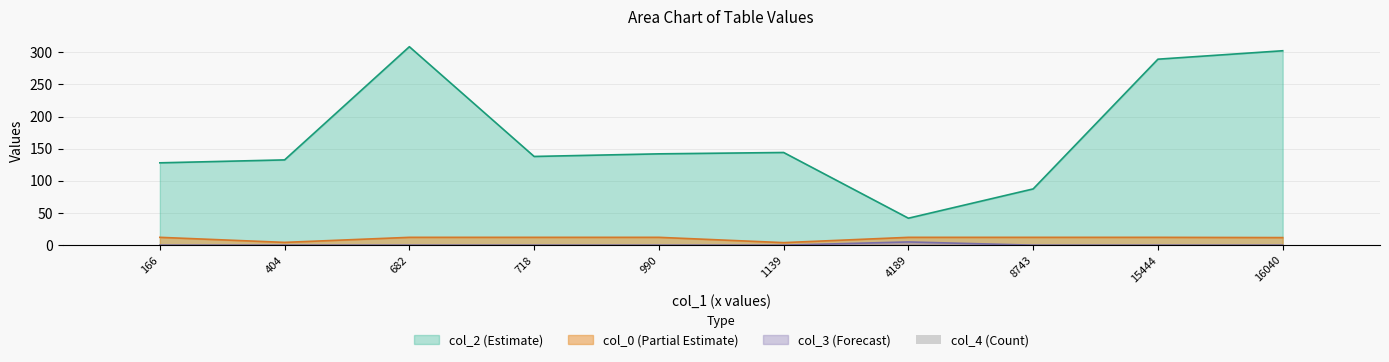

Count the values in the range 0 to 1.

10